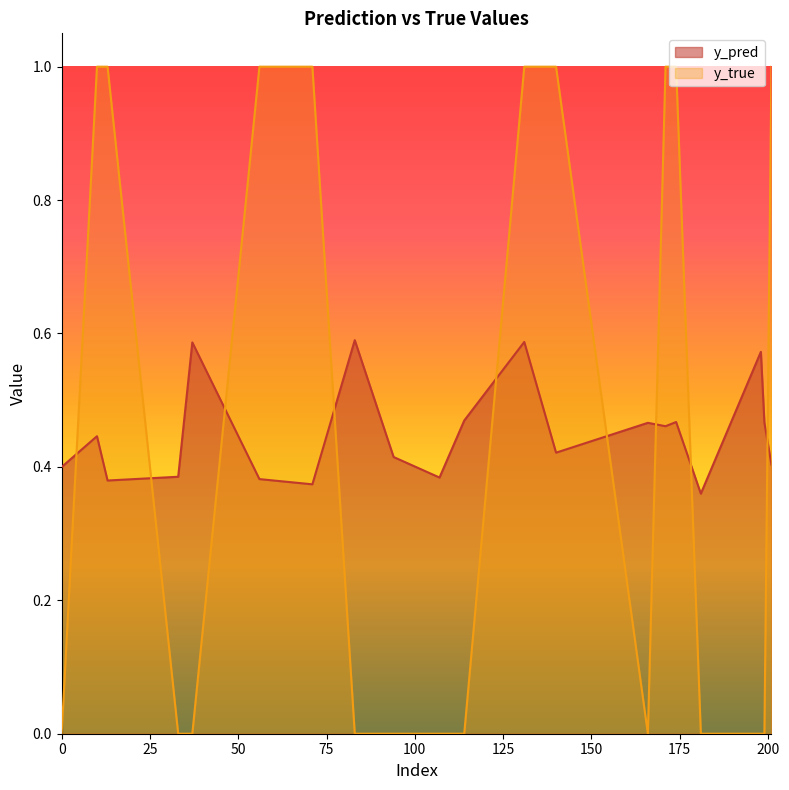

Count the y_true values in the range 0 to 1.

20